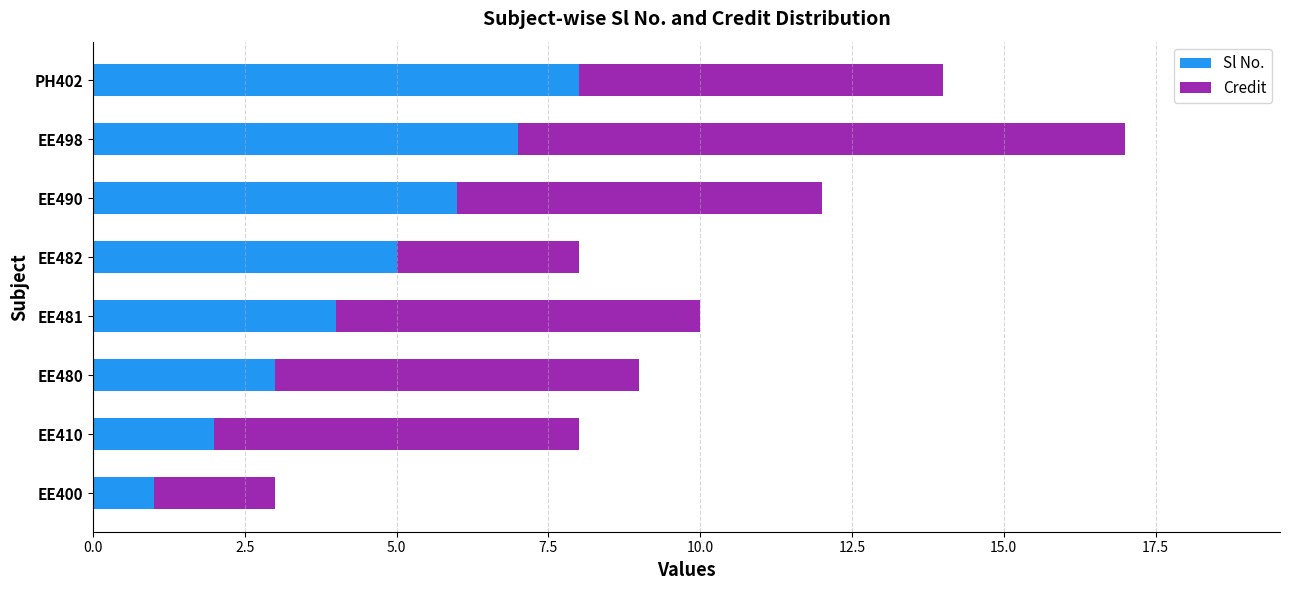

Rank the categories by Sl No. value from highest to lowest.

PH402, EE498, EE490, EE482, EE481, EE480, EE410, EE400